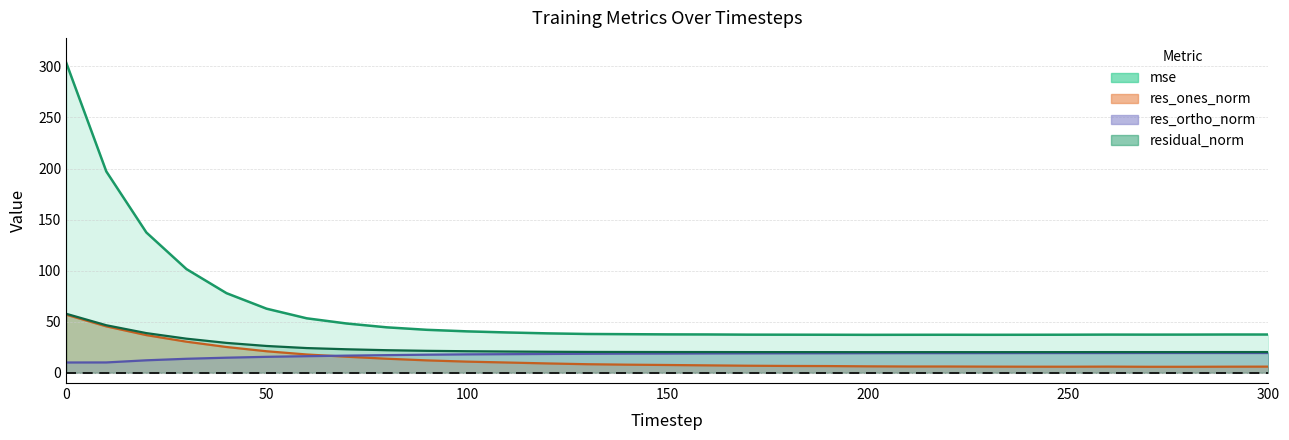

What value does the res_ortho_norm series have at 60?

16.3